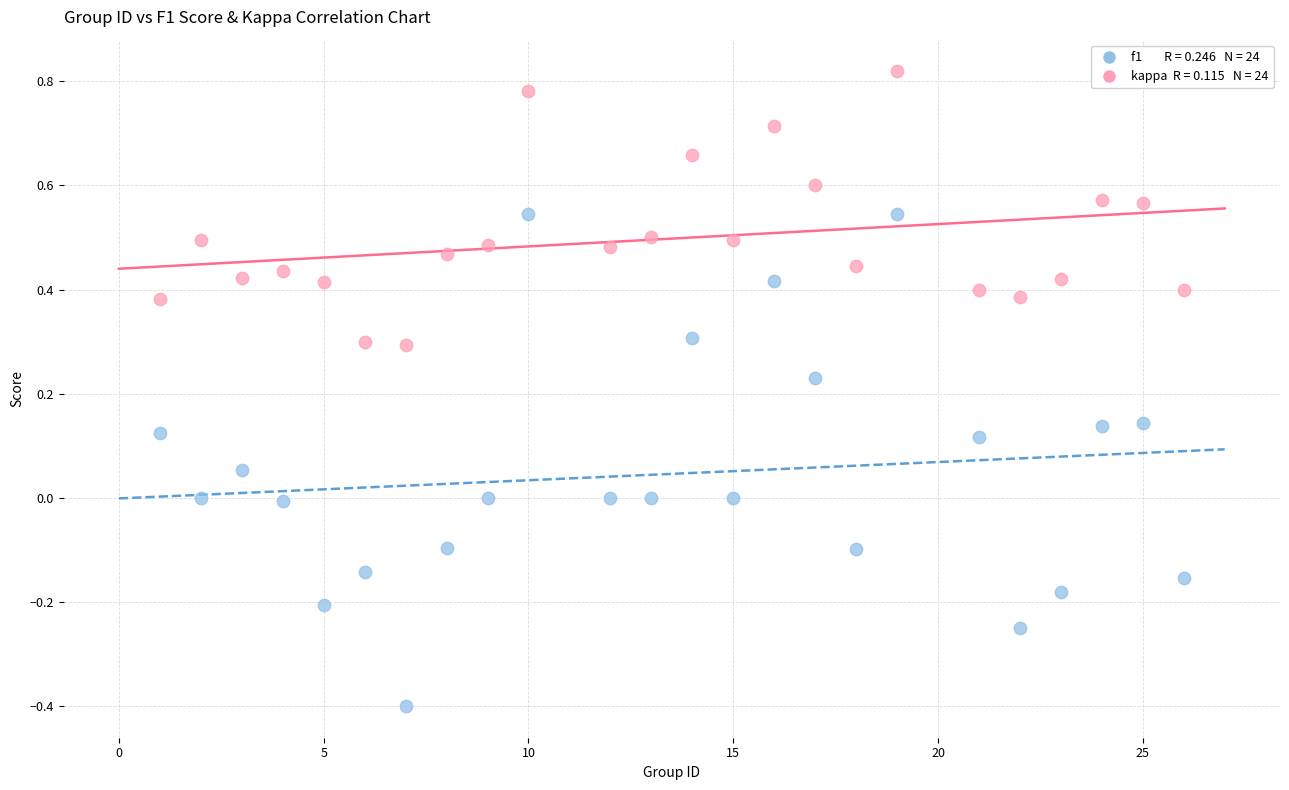

Across all data points, what is the range of X values (max minus min)?

25.0